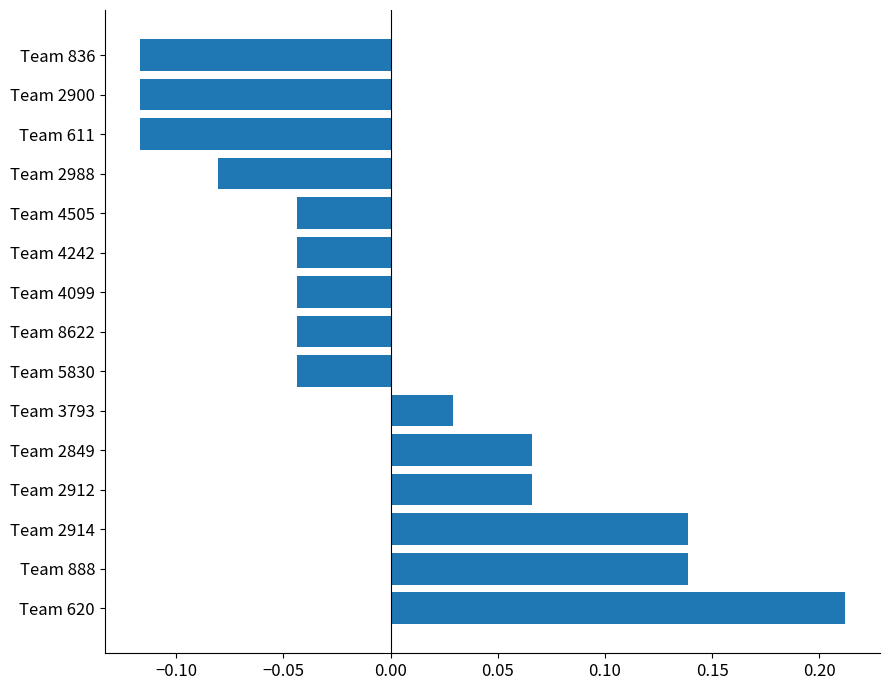

At which label is the value closest to 0?

Team 3793